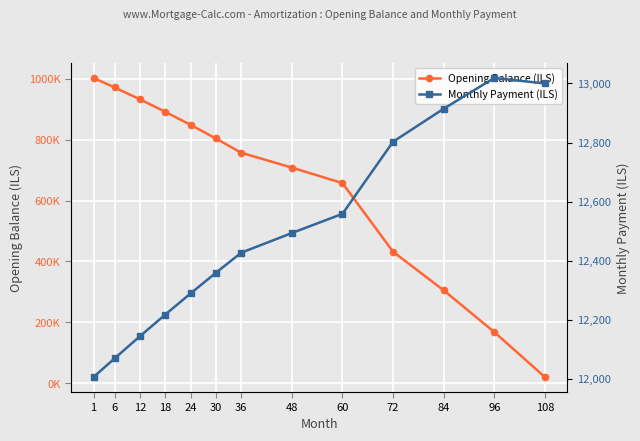

True or false: Monthly Payment (ILS) and Opening Balance (ILS) intersect in this chart.

False